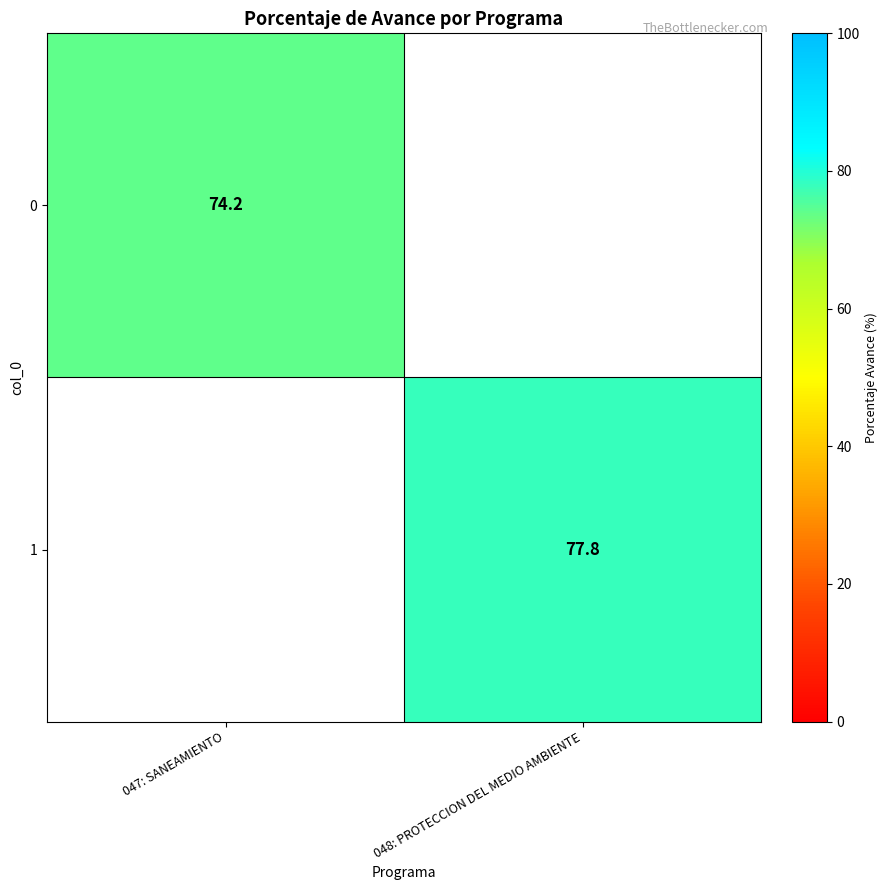

The value of 0 at 047: SANEAMIENTO is 74.2. True or false?

True